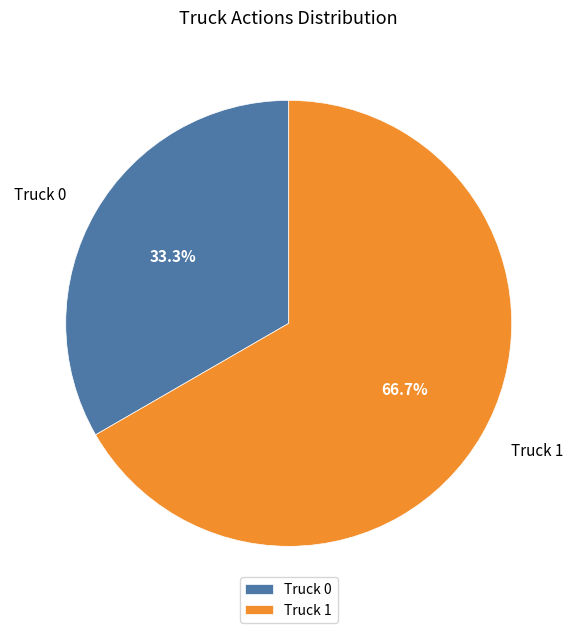

Rank the categories by value from lowest to highest.

Truck 0, Truck 1